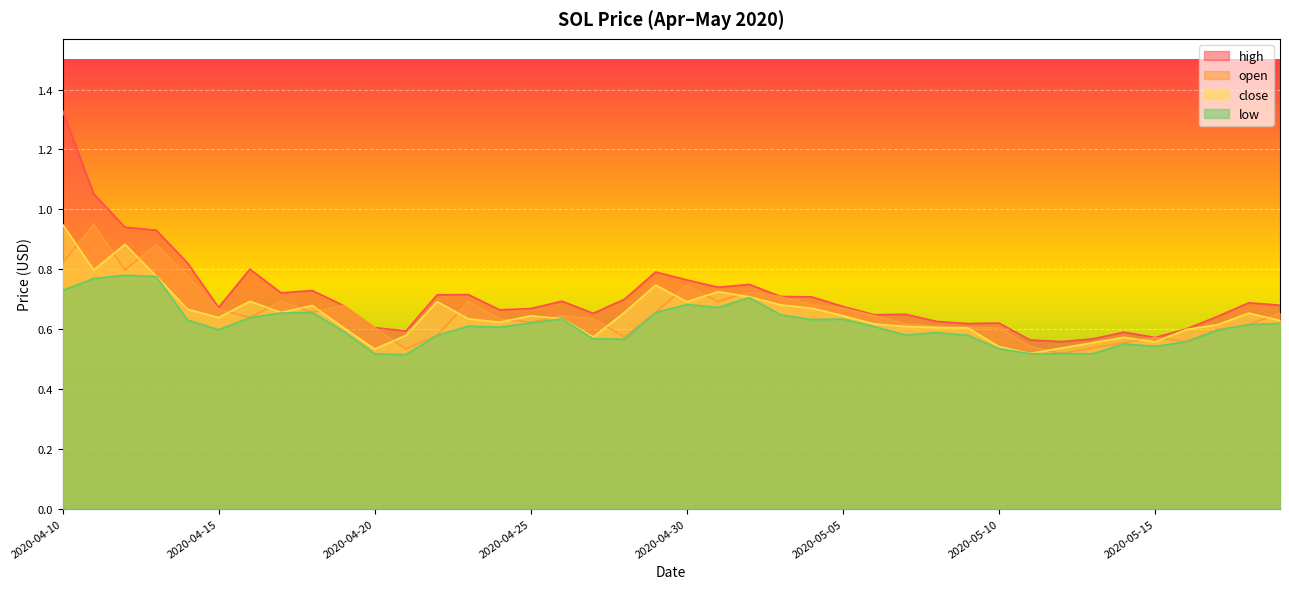

Does the chart display data point markers on the line(s)?

No